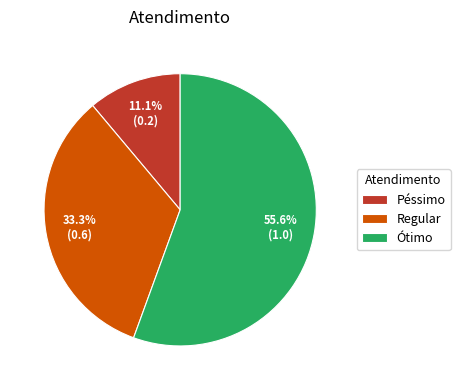

Does Regular represent more than half of the total?

No